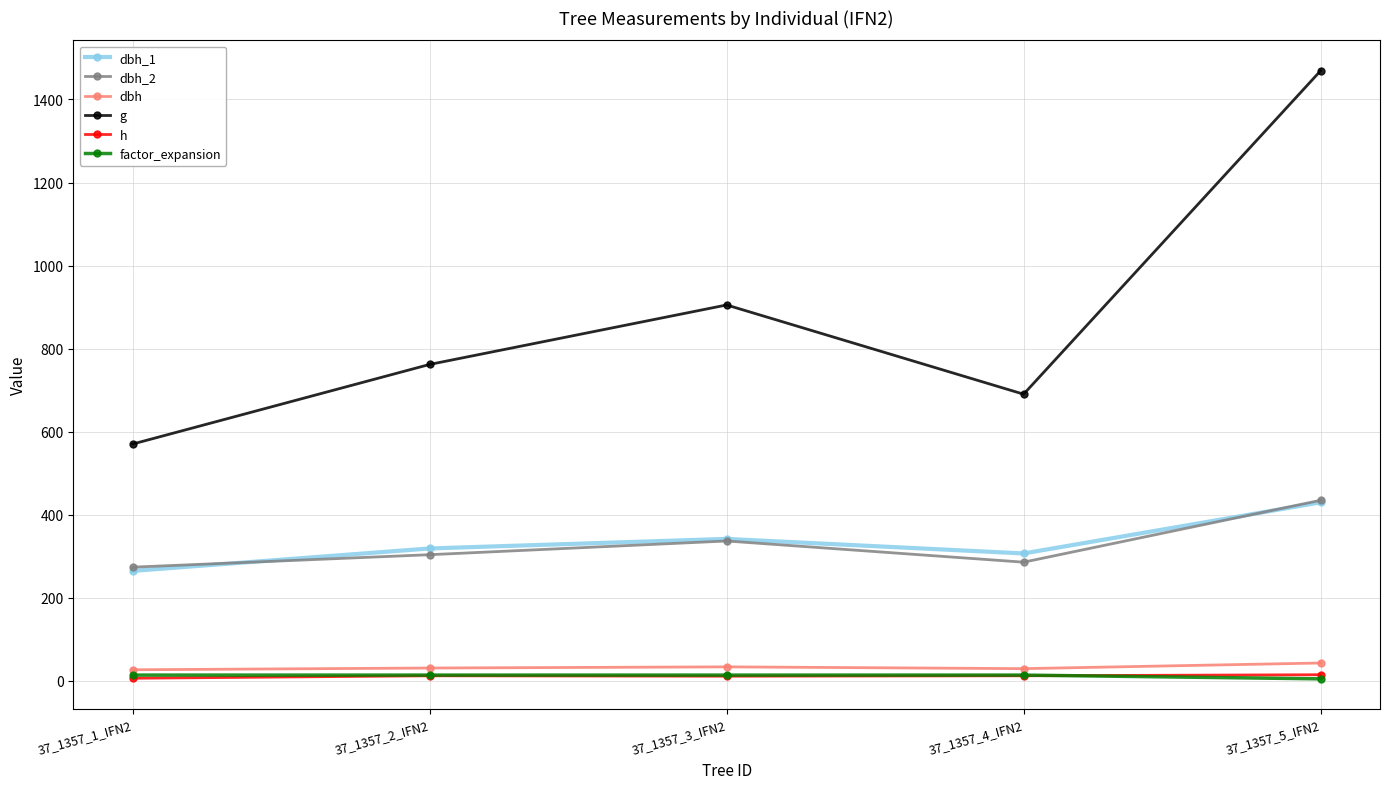

What value does the dbh_1 series have at 37_1357_3_IFN2?

342.0